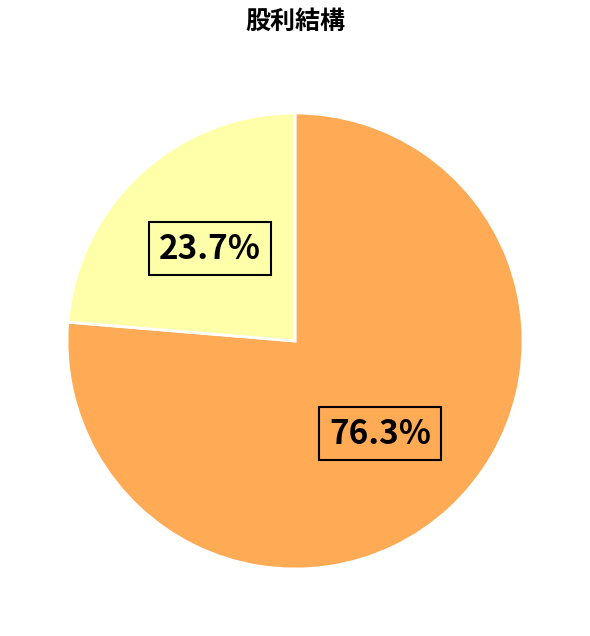

Is there any slice that represents more than half of the pie?

Yes